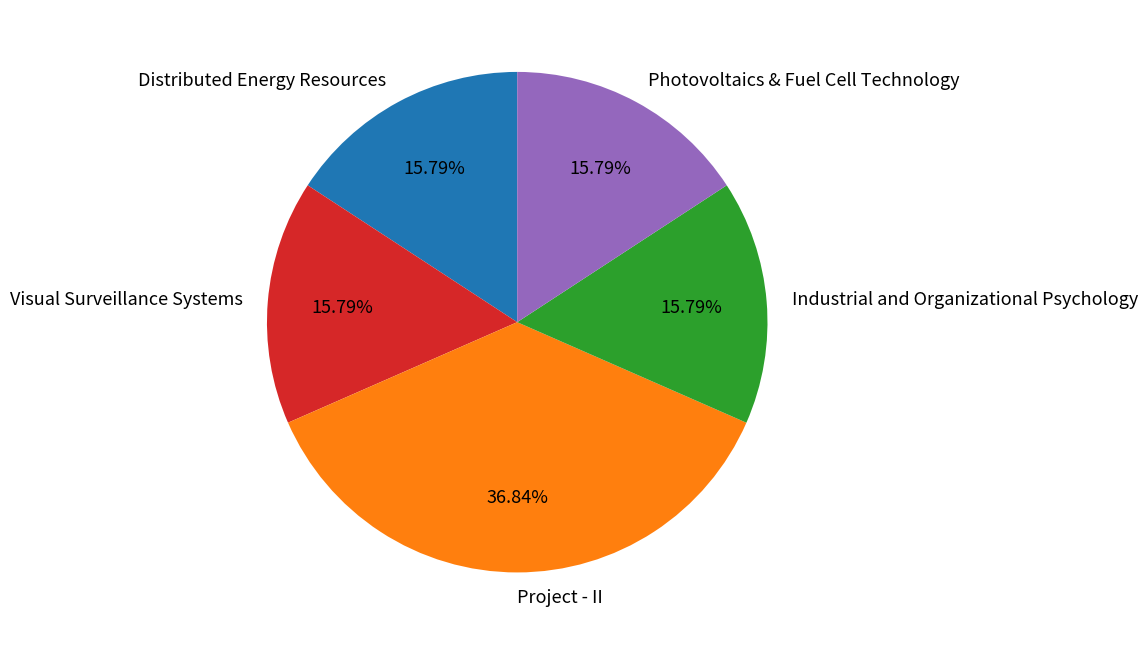

How many slices are in this pie chart?

5